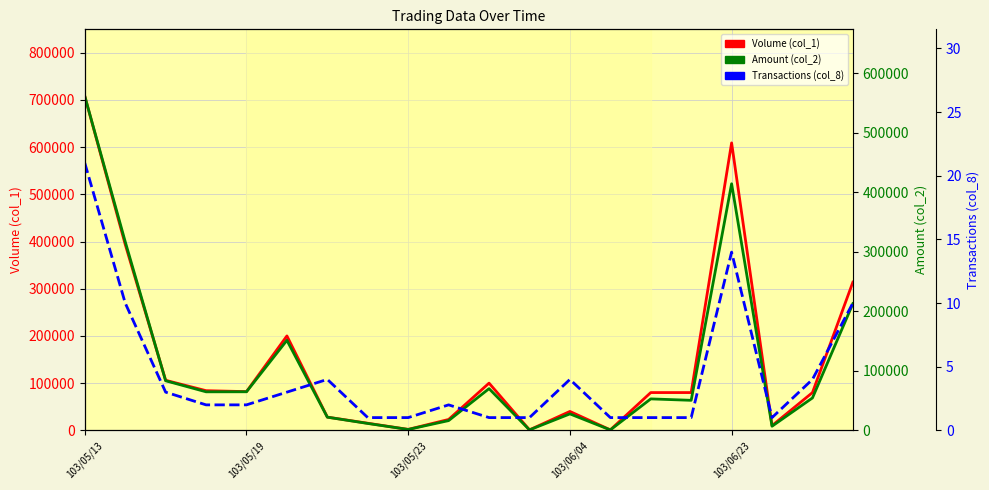

Which series has the largest total across all categories?

Volume (col_1)